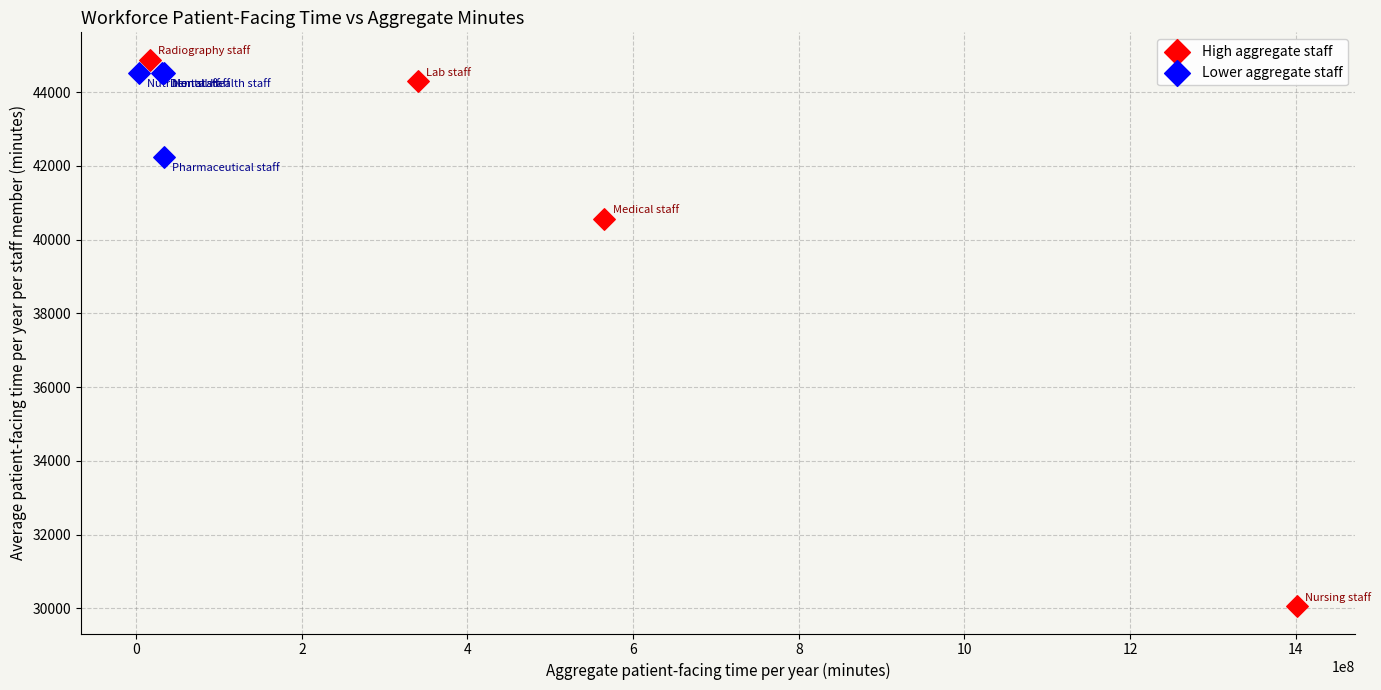

Which series has the widest spread of Y values?

High aggregate staff